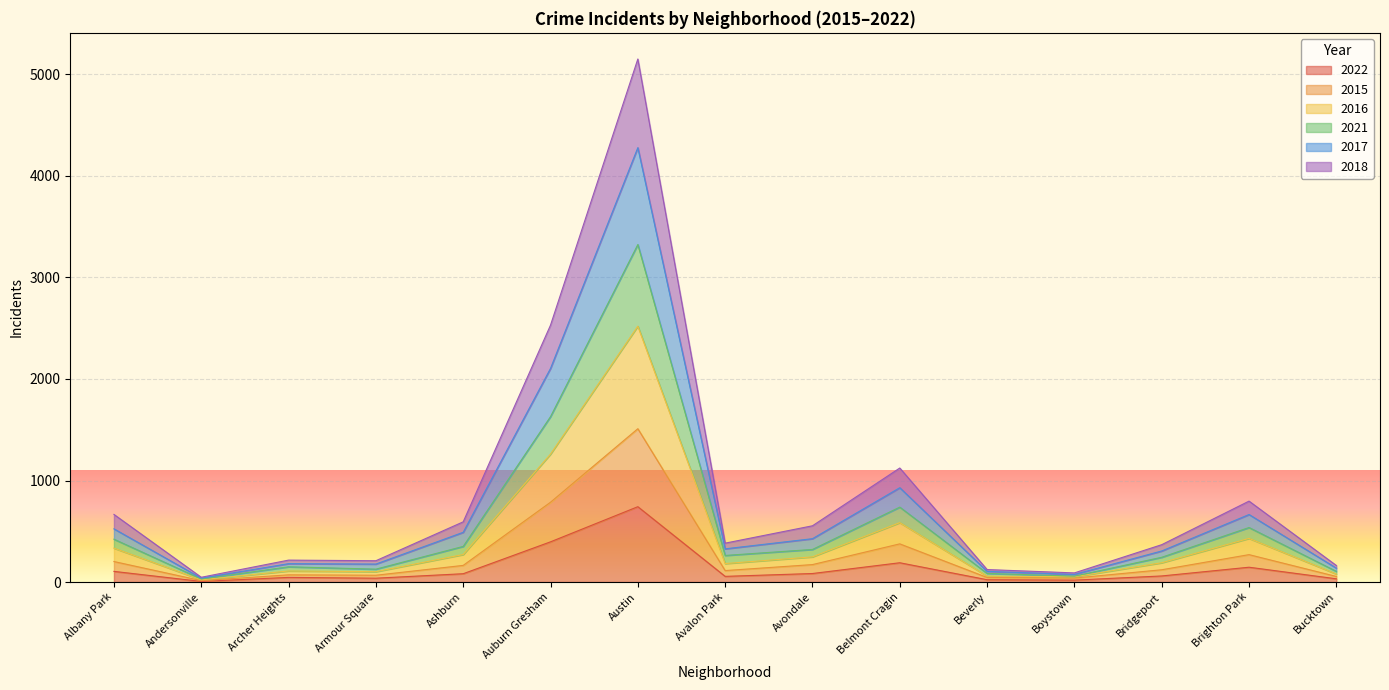

At which label does 2022 reach its peak?

Austin